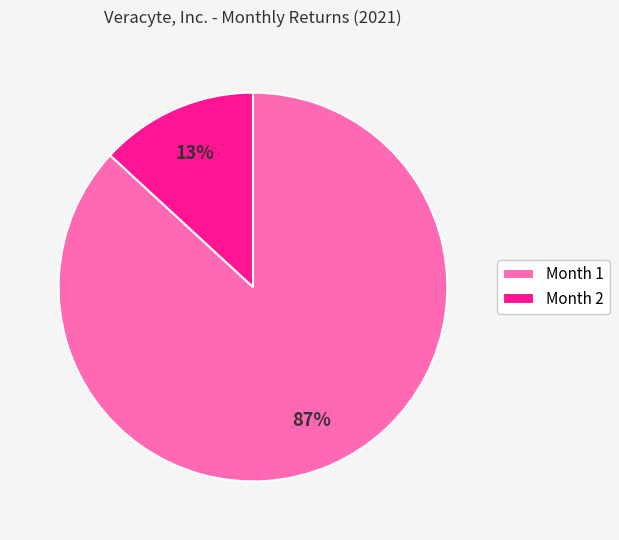

How many segments does this pie chart have?

2